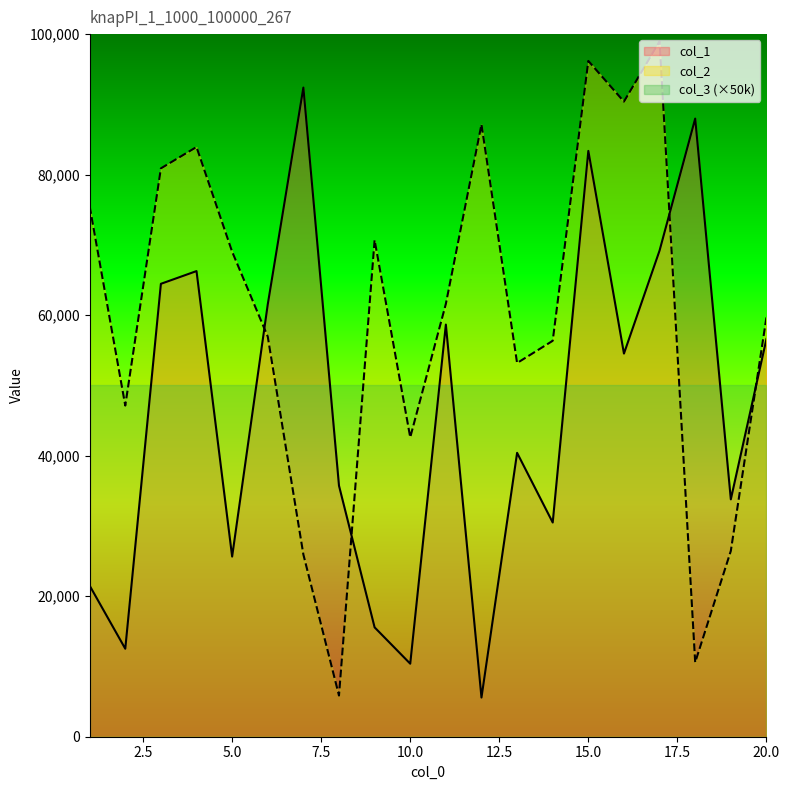

Which has a higher value, 20 or 15?

15